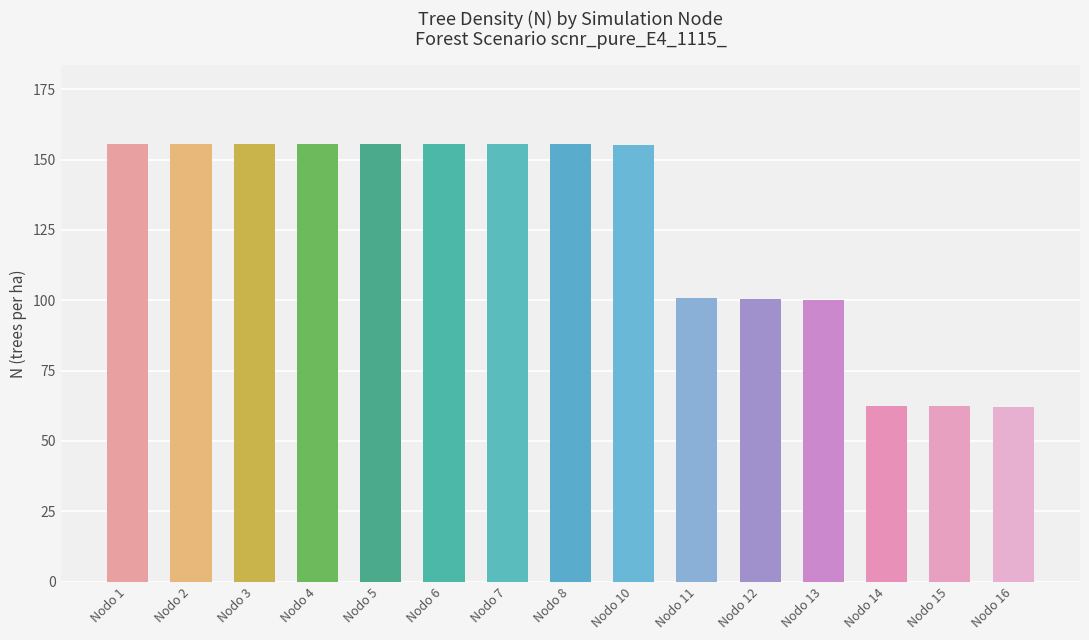

Which series has the largest total across all categories?

N